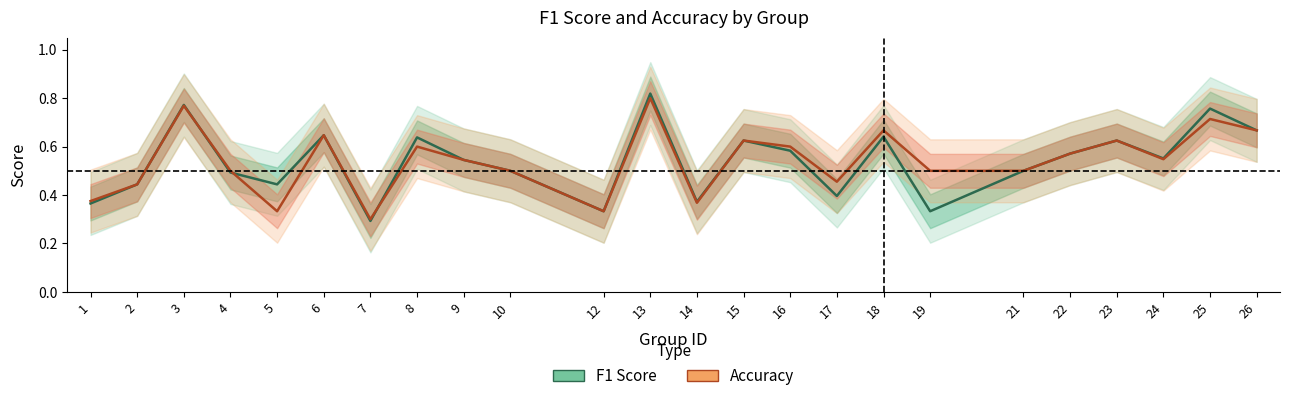

Between 3 and 10, which series saw the biggest shift?

F1 Score